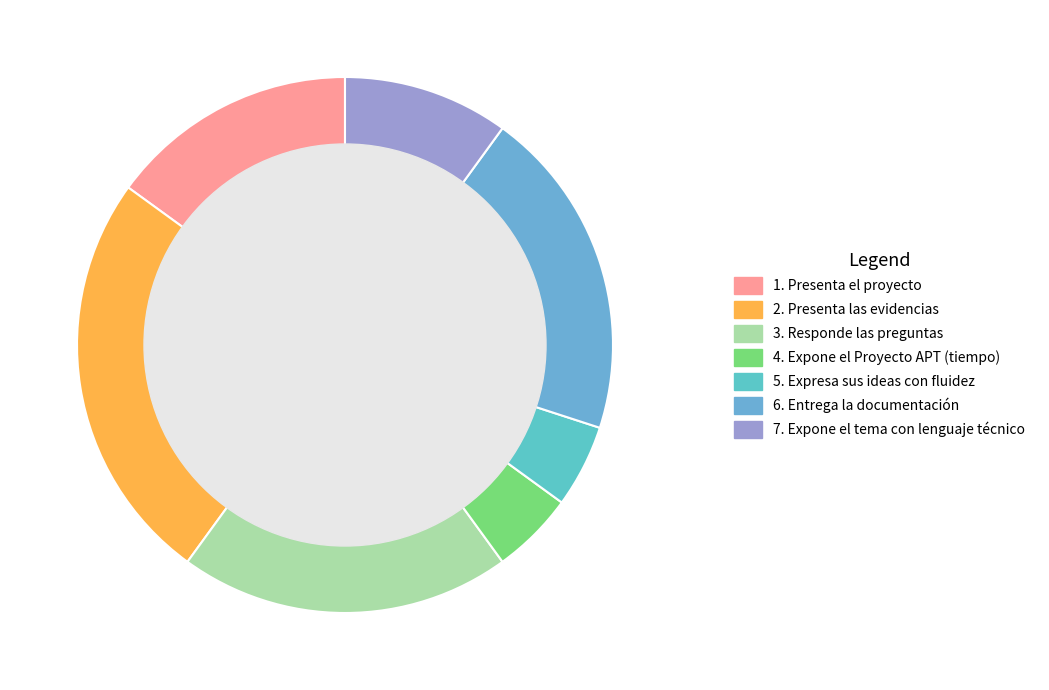

To the nearest percent, what percentage of the pie is 5. Expresa sus ideas con fluidez?

5%